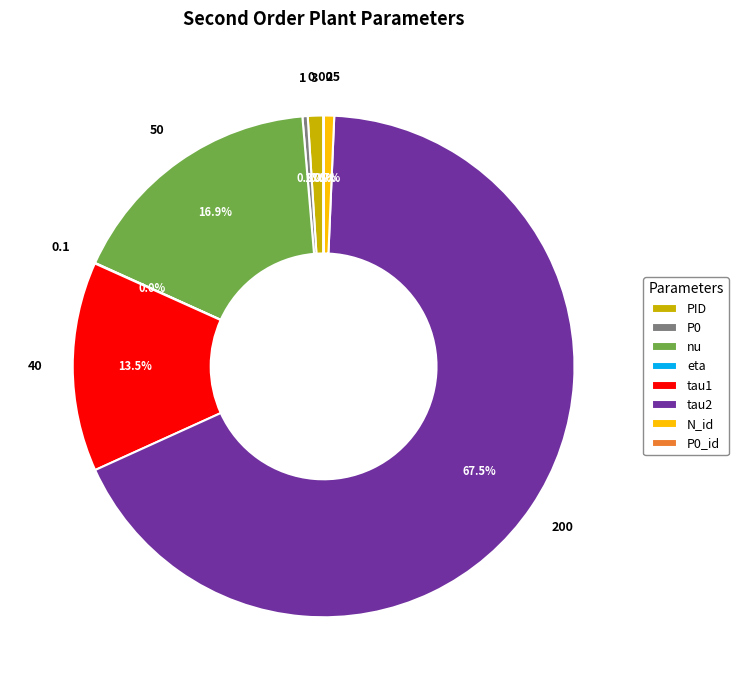

What is the majority slice?

tau2